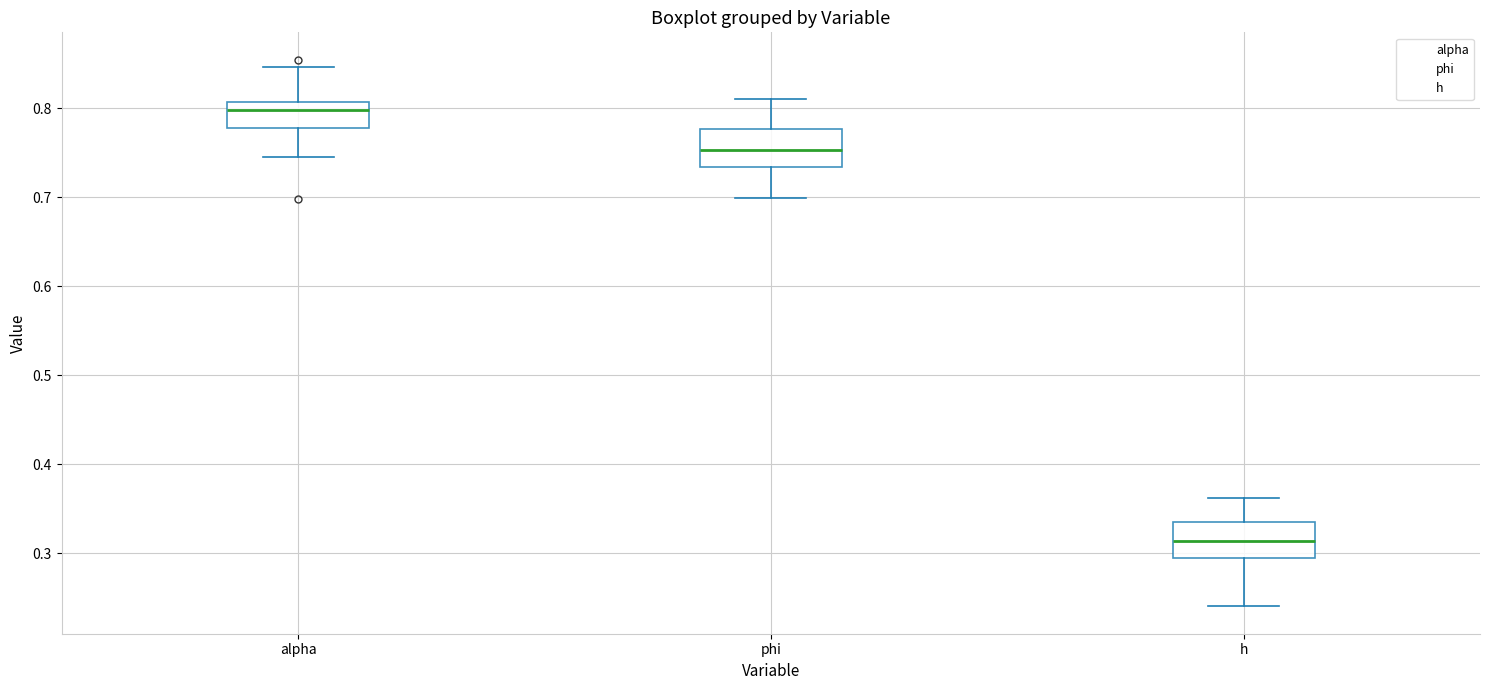

Reading left to right, read every box against the y-axis: the position of its median line, the range the box covers, and the ends of its whiskers. The values are not printed on the chart, so give them approximately, as read against the axis.

alpha: median 0.80, box 0.78 to 0.81, whiskers 0.74 to 0.85
phi: median 0.75, box 0.73 to 0.78, whiskers 0.70 to 0.81
h: median 0.31, box 0.29 to 0.34, whiskers 0.24 to 0.36